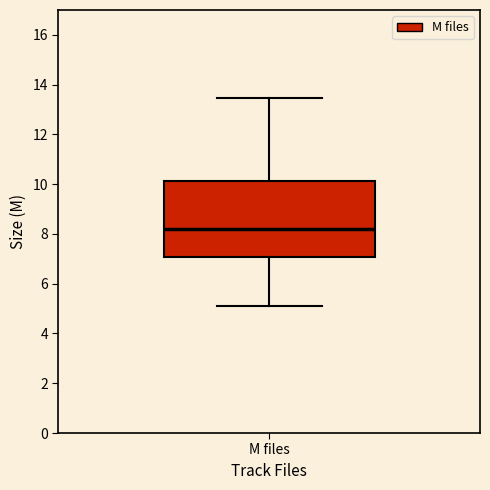

Transcribe this box plot: give where the median line is, the range the box spans, and where the two whiskers end, as read against the y-axis. The values are not printed on the chart, so give them approximately, as read against the axis.

median 8.2, box 7.0 to 10.2, whiskers 5.2 to 13.4